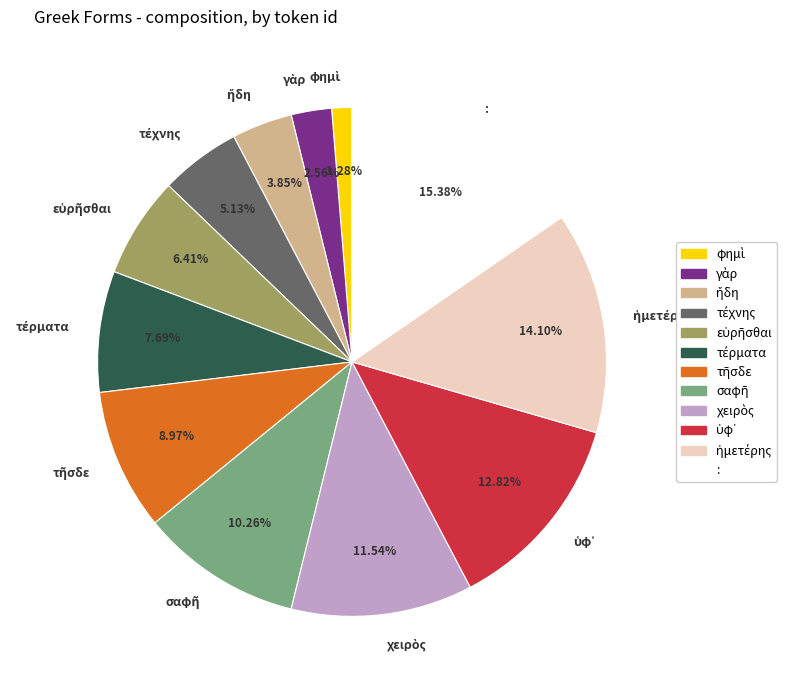

Does : account for over 50% of the chart?

No